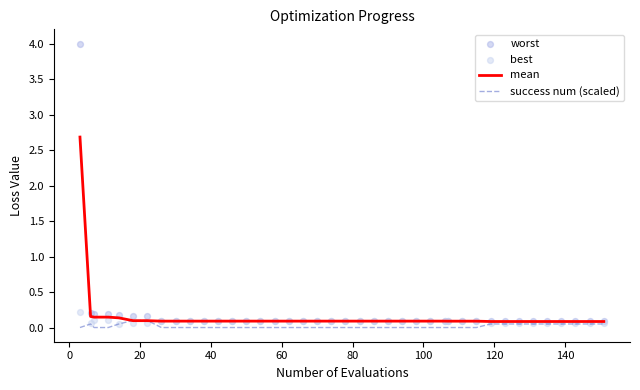

Which series has the widest spread of Y values?

worst